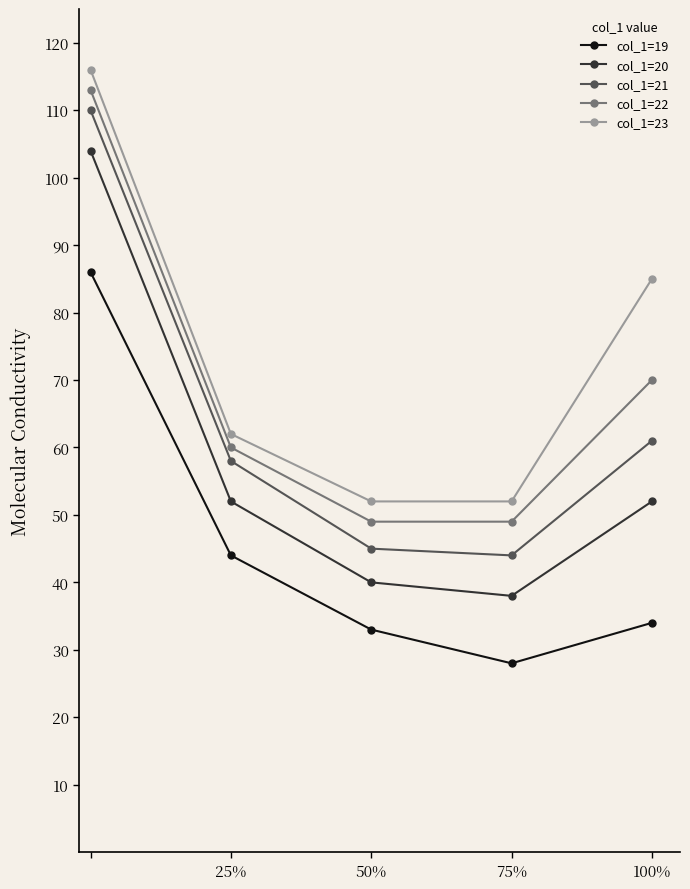

Rank the series by their average value, from highest to lowest.

col_1=23, col_1=22, col_1=21, col_1=20, col_1=19